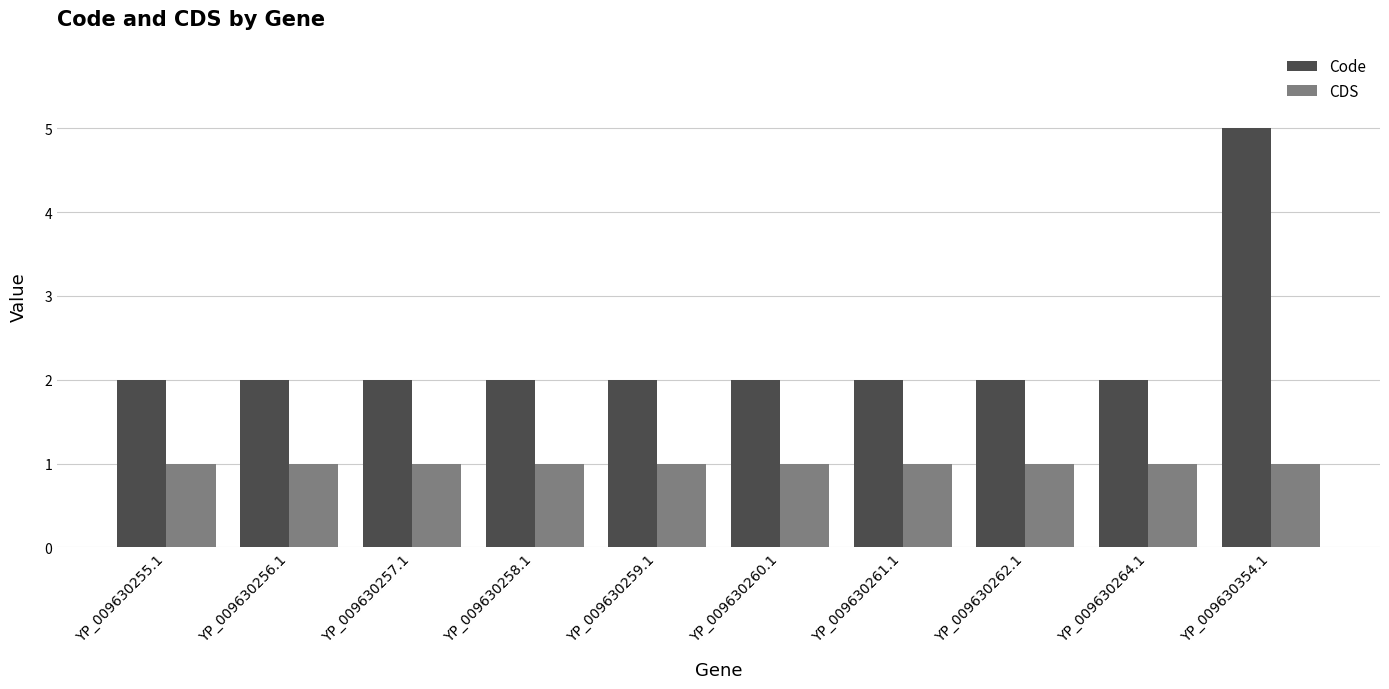

What is the label of the 5th bar from the left?

YP_009630259.1